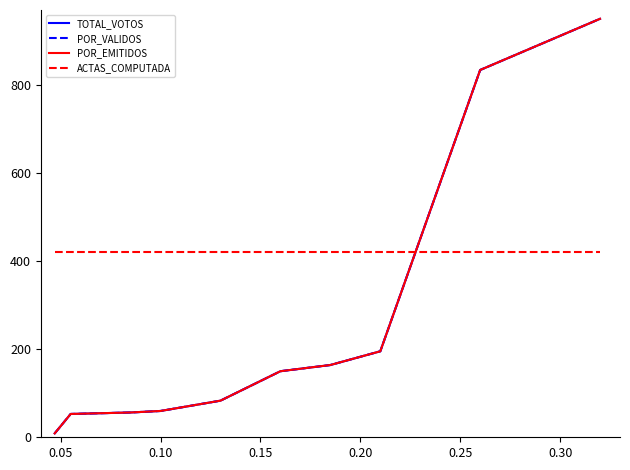

What is the highest value of the ACTAS_COMPUTADA series?

420.0